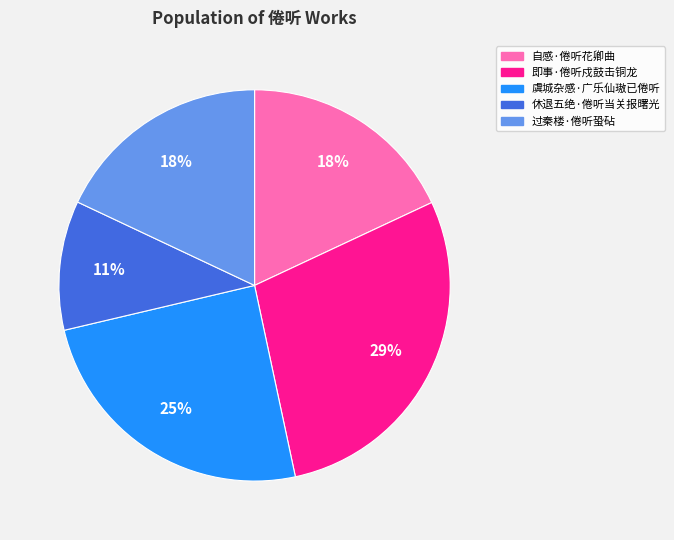

Combined, do 过秦楼·倦听蛩砧 and 自感·倦听花卿曲 account for over 50%?

No